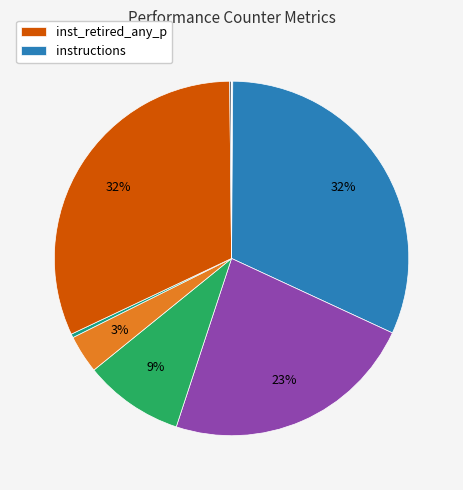

To the nearest percent, what is the average slice percentage?

10%